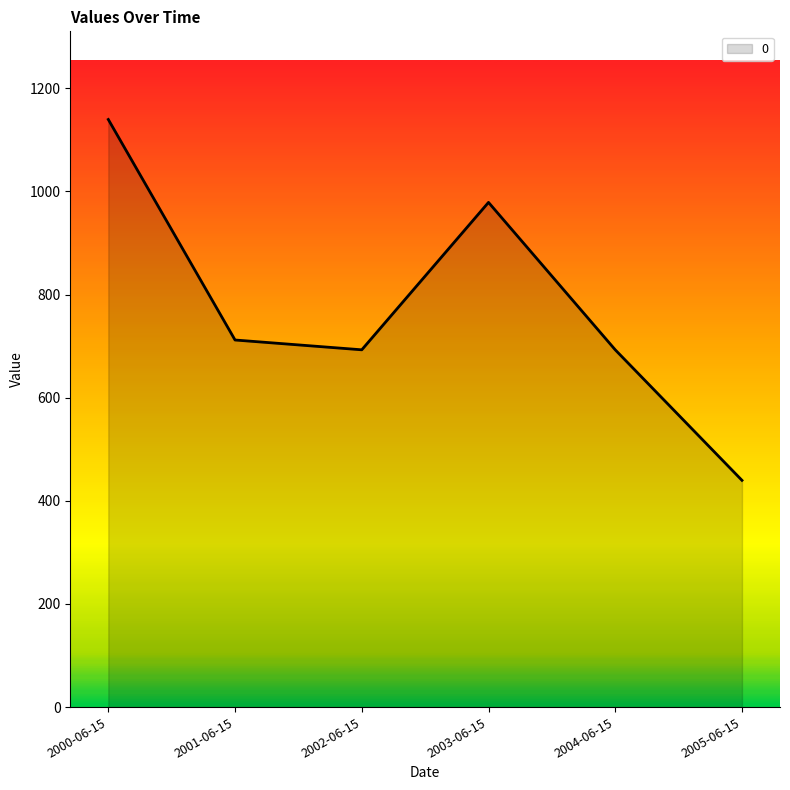

What is the change in value from 2000-06-15 to 2005-06-15?

-699.8